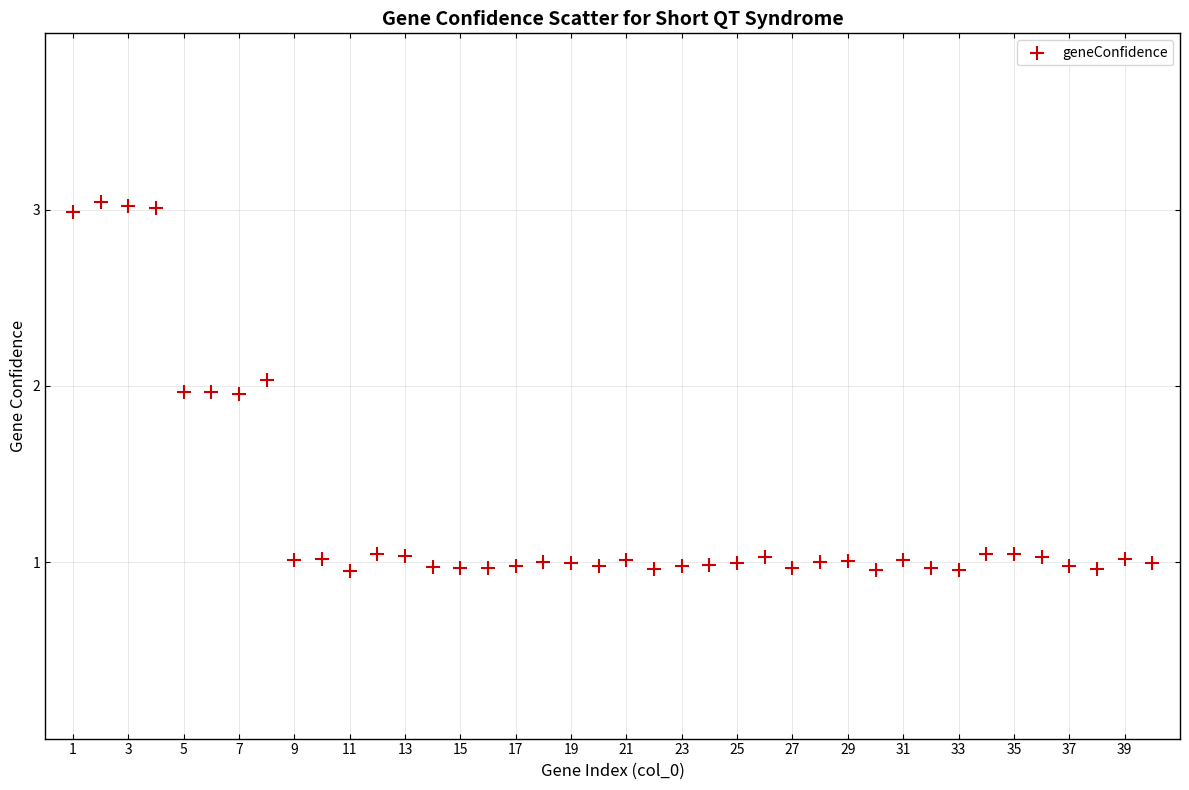

What is the range of X values (max minus min)?

39.0